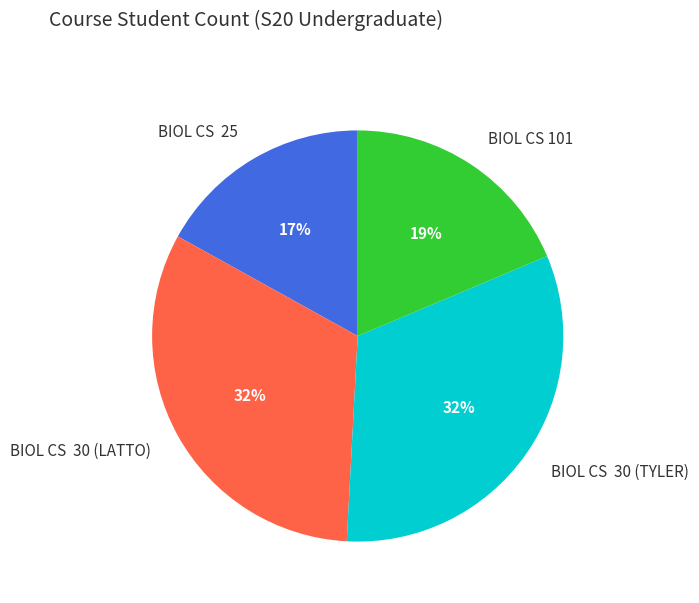

Do BIOL CS 25 and BIOL CS 30 (LATTO) together represent more than half of the pie?

No